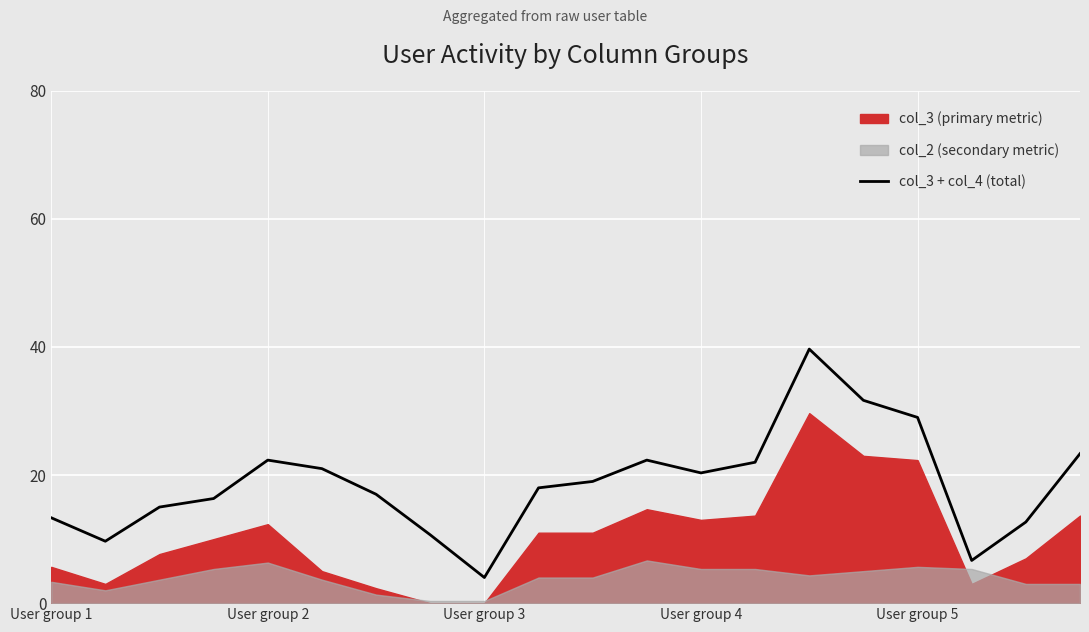

How many lines are shown in the chart?

1